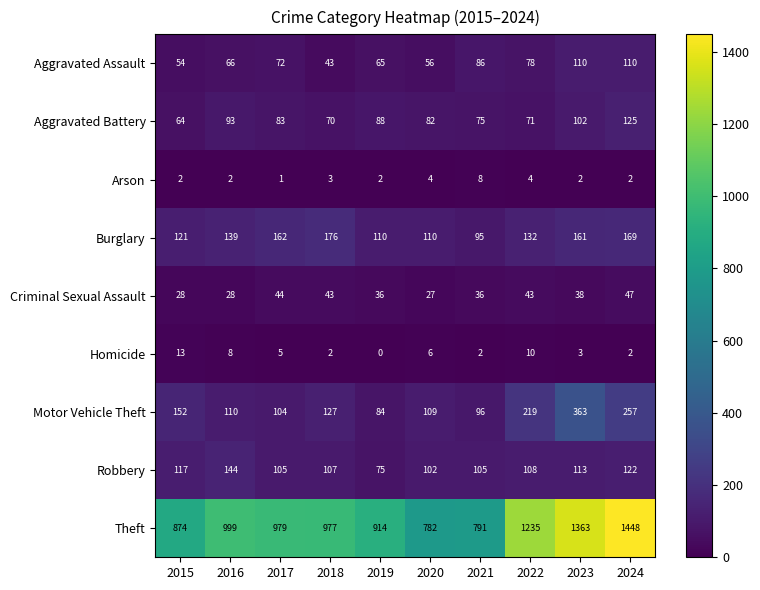

Where is Theft nearest to the value 1115?

2016